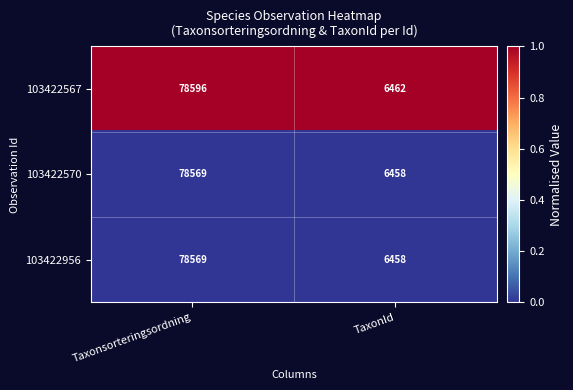

At which category is the sum across all series the highest?

Taxonsorteringsordning